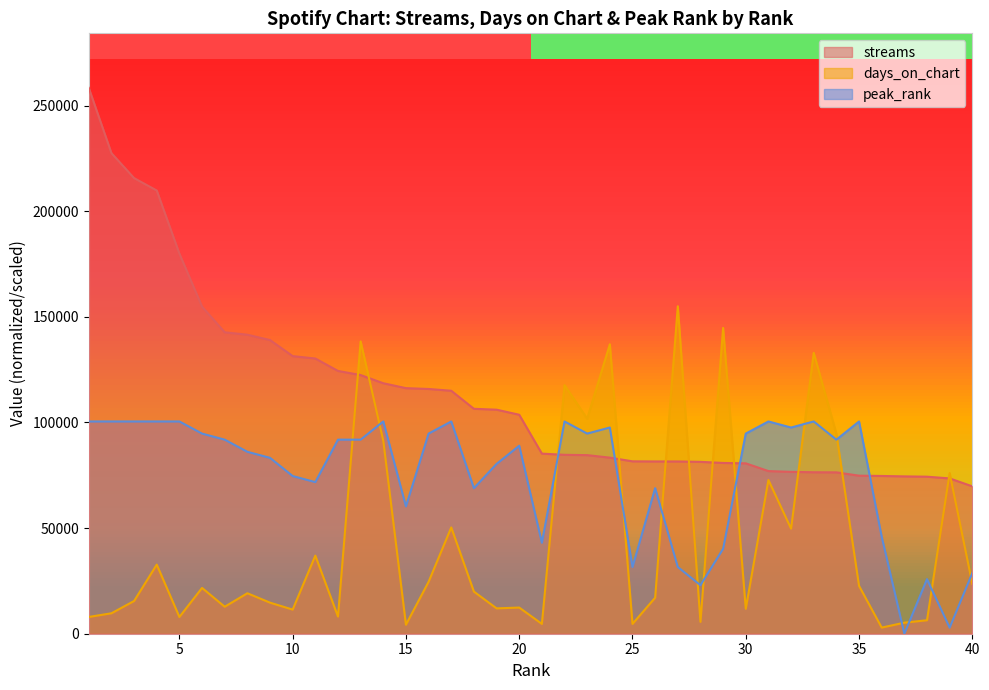

Is the value of peak_rank at 3 greater than the value of days_on_chart at 39?

Yes